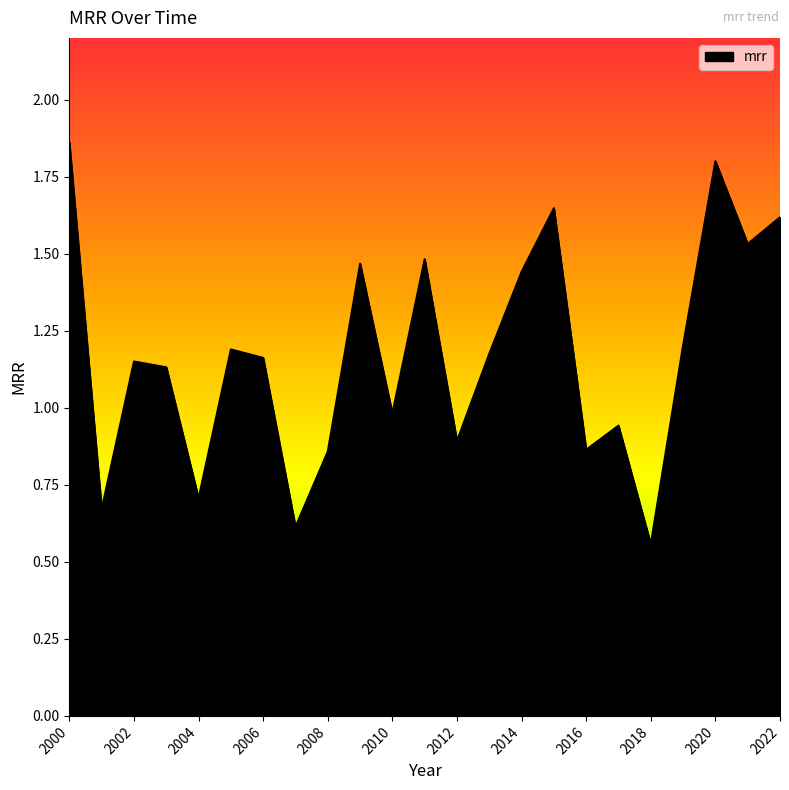

List the labels in order of value, smallest first.

2018, 2007, 2001, 2004, 2008, 2016, 2012, 2017, 2010, 2003, 2002, 2006, 2013, 2005, 2019, 2014, 2009, 2011, 2021, 2022, 2015, 2020, 2000